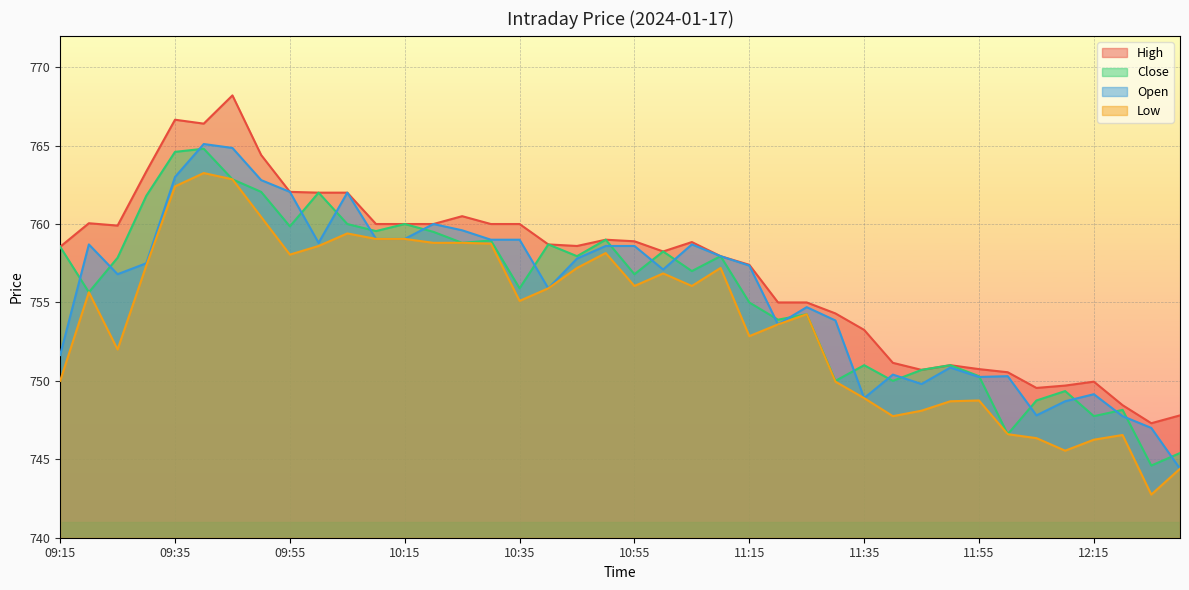

Which has a higher value, 12:20 or 12:05?

12:05